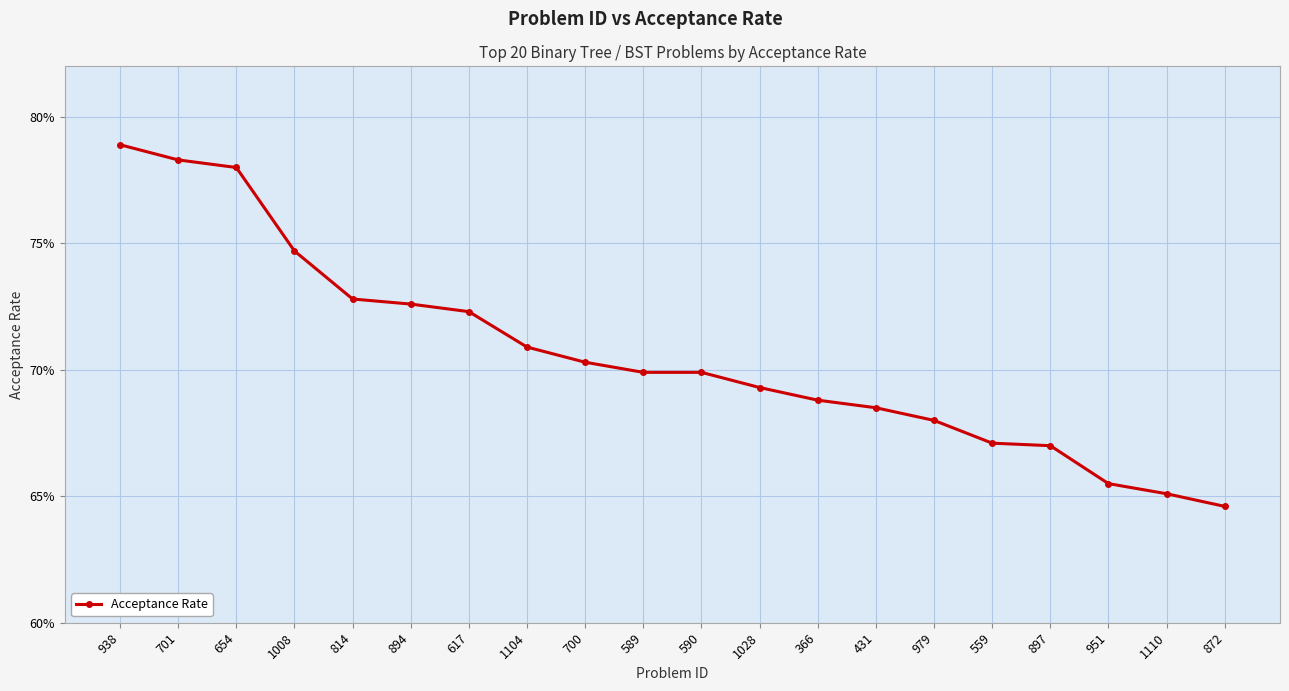

Is this an area chart (filled region under the line)?

No